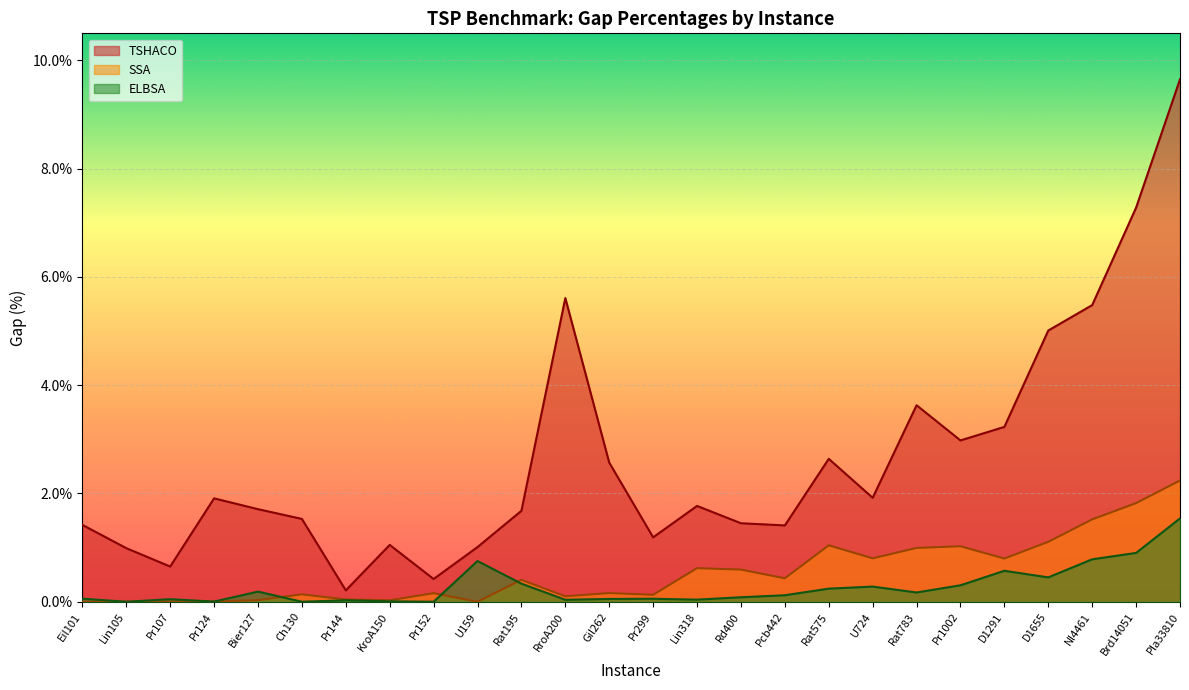

What is the highest value of the ELBSA series?

1.5